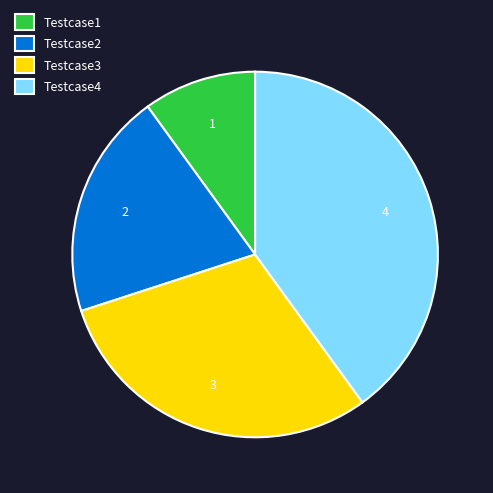

Rank the categories by value from lowest to highest.

Testcase1, Testcase2, Testcase3, Testcase4